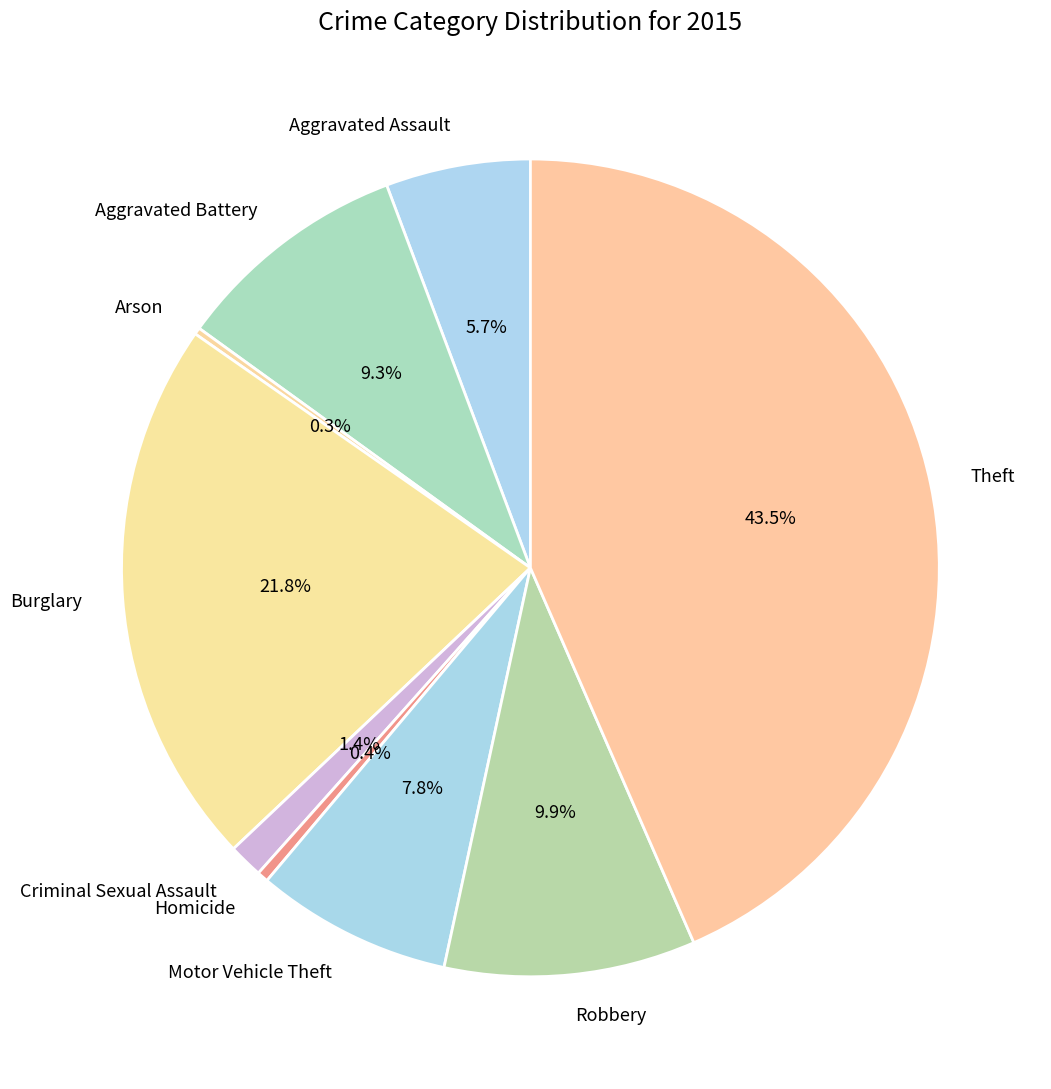

Which category has the biggest portion of the pie?

Theft